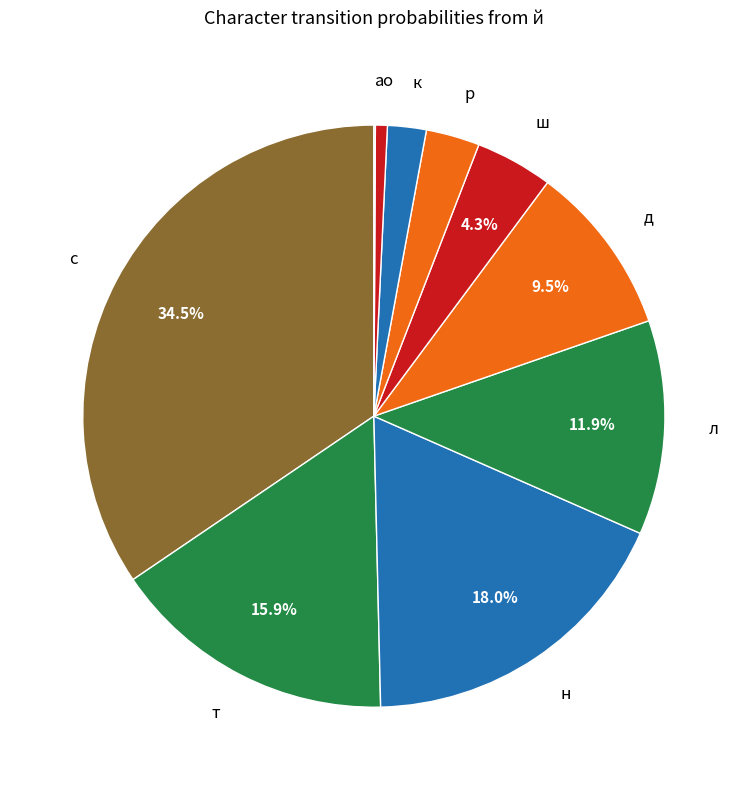

To the nearest percent, what portion does т represent?

16%